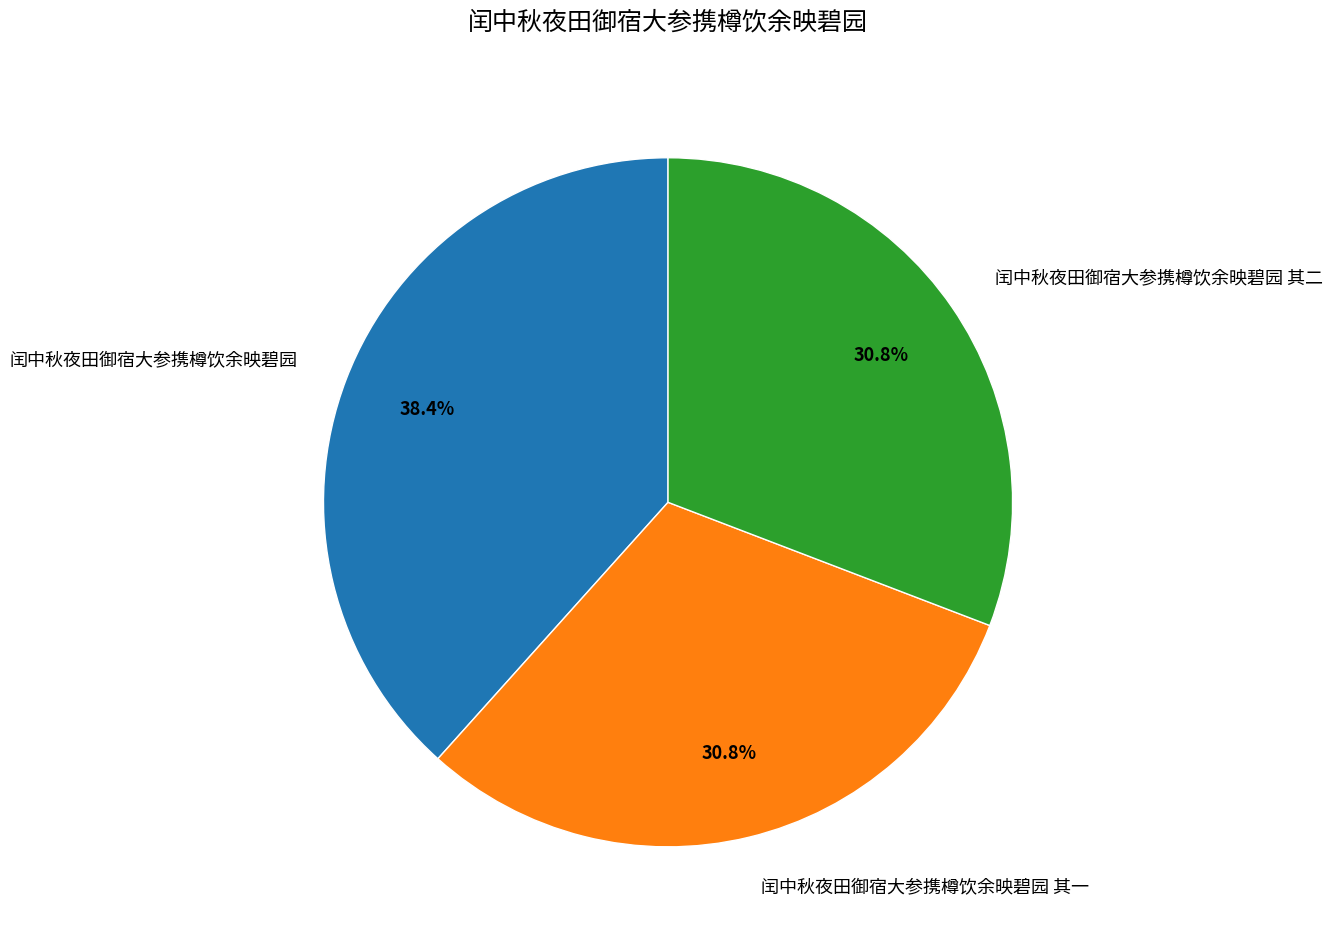

Between 闰中秋夜田御宿大参携樽饮余映碧园 and 闰中秋夜田御宿大参携樽饮余映碧园 其二, which is larger?

闰中秋夜田御宿大参携樽饮余映碧园